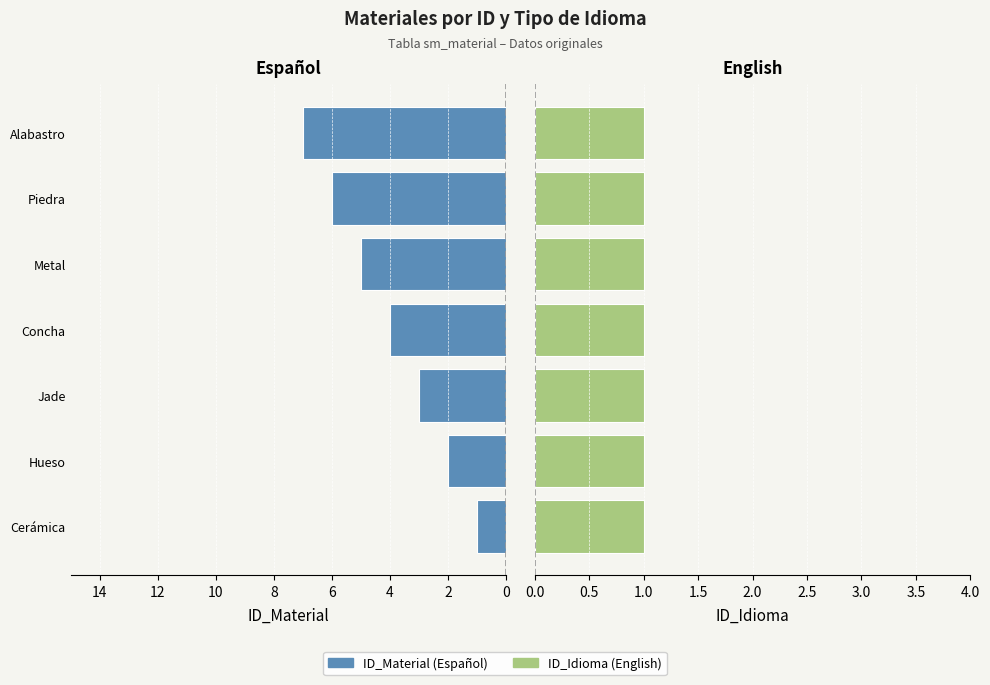

How many data points in ID_Material are above 4?

3